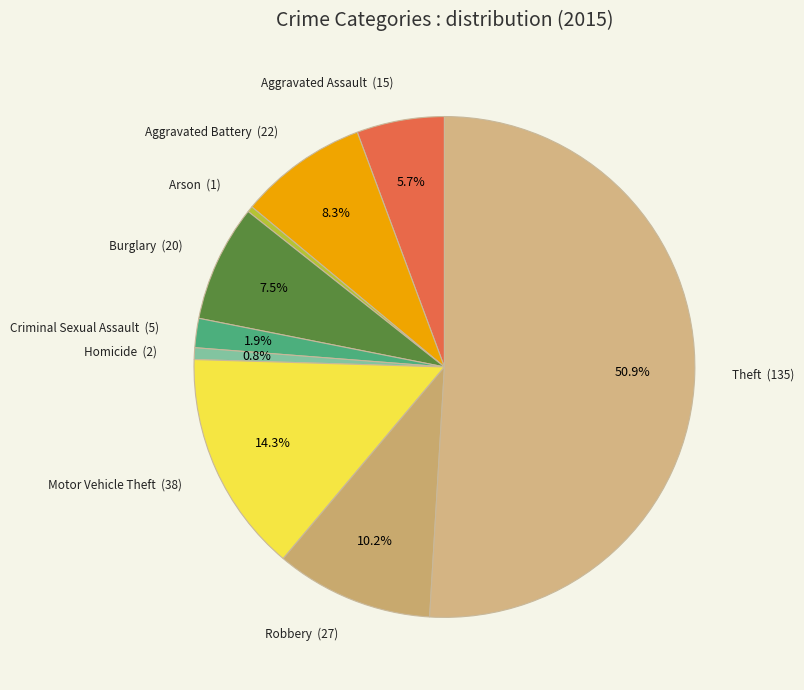

What is the ratio of the value at Burglary to the value at Aggravated Battery?

0.9